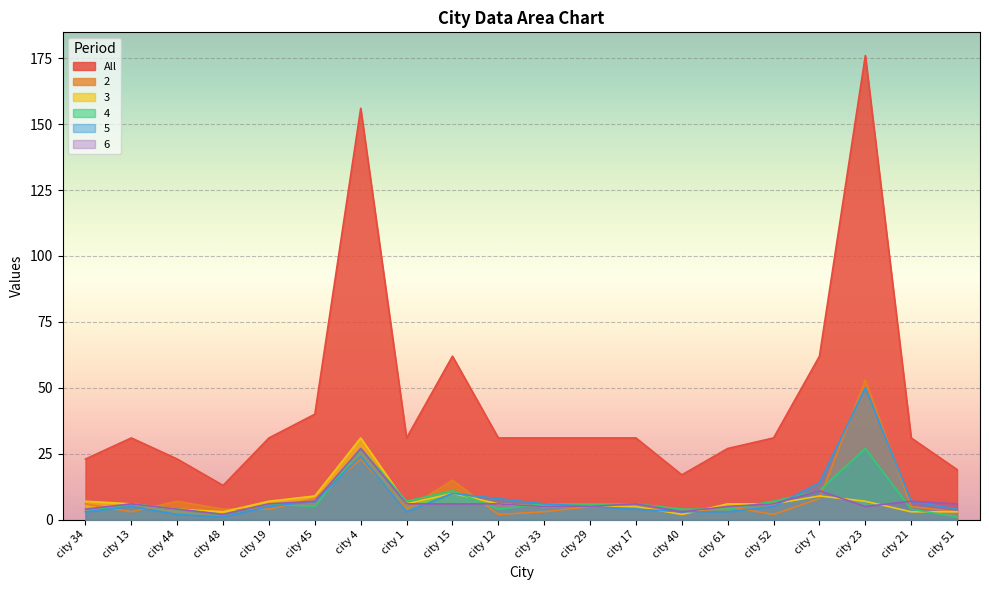

How many data points in 5 are above 5?

8